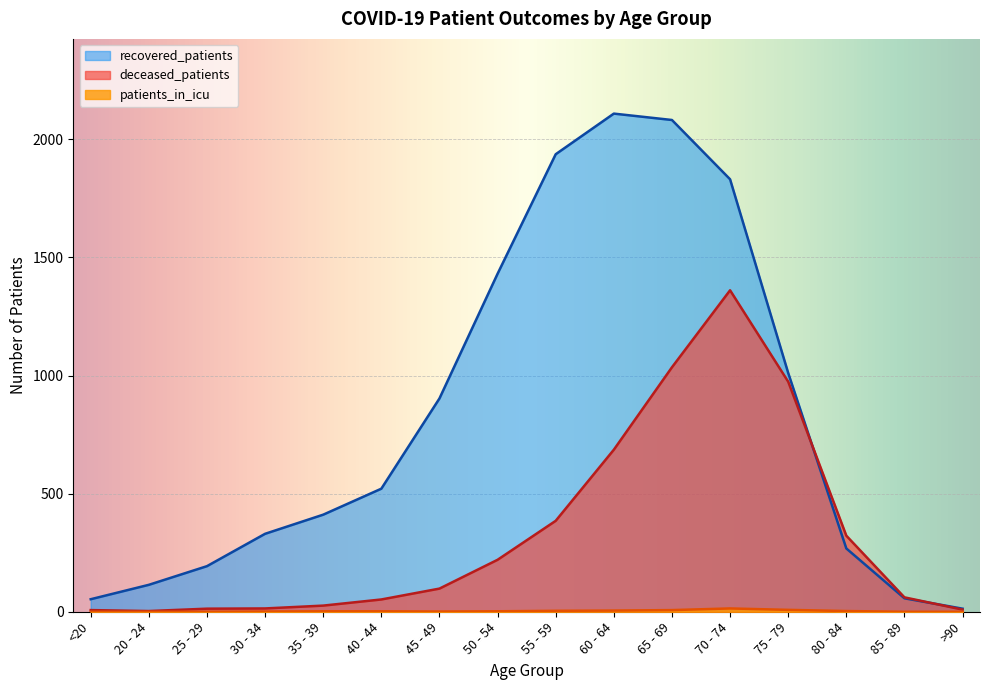

True or false: recovered_patients and deceased_patients intersect in this chart.

True